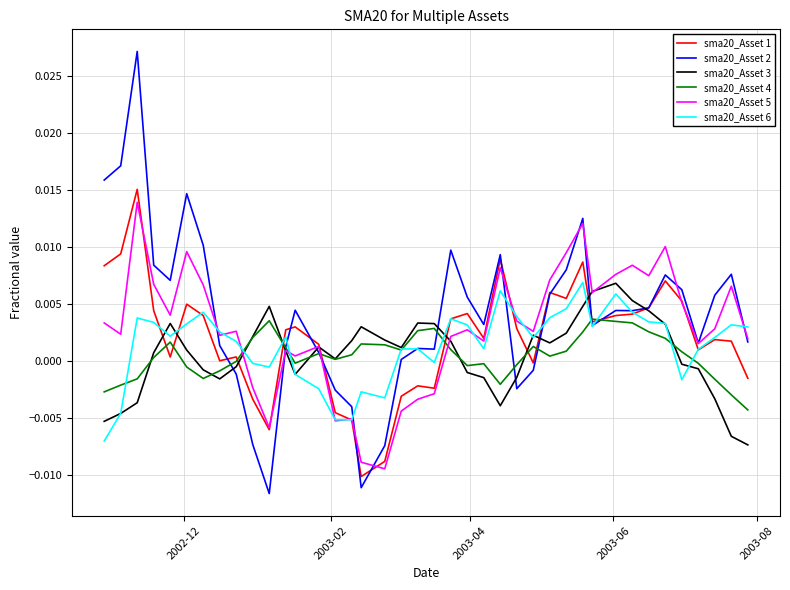

Which series has the largest range (max minus min)?

sma20_Asset 2